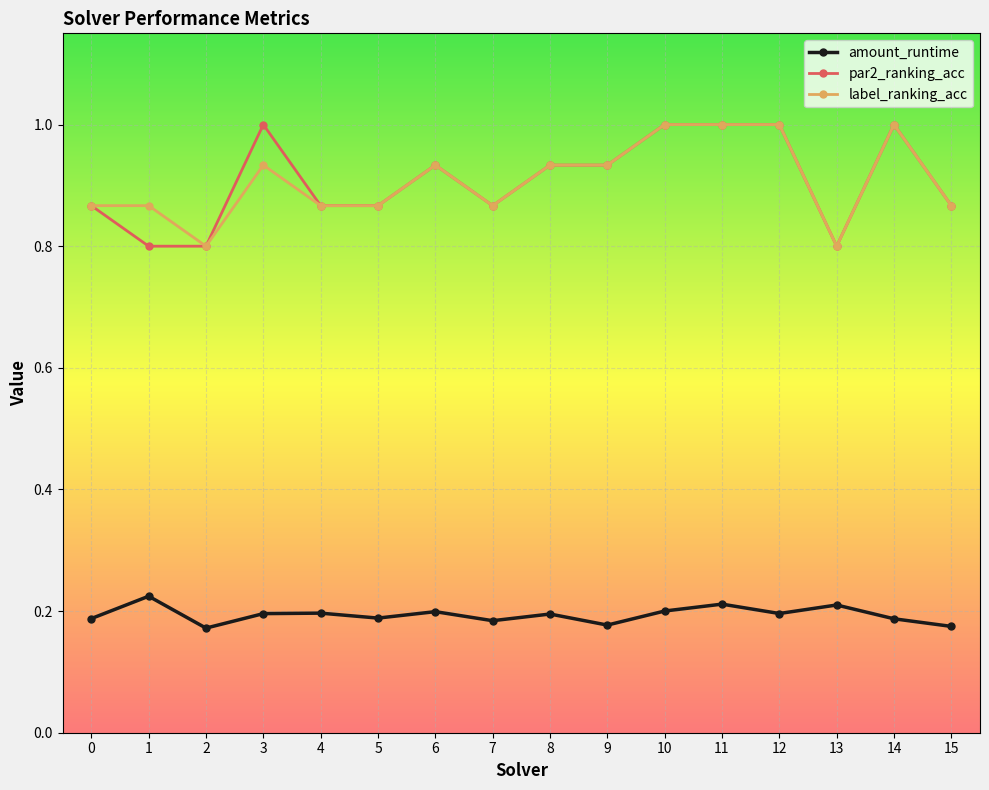

What is the total value across all series at 15?

1.9